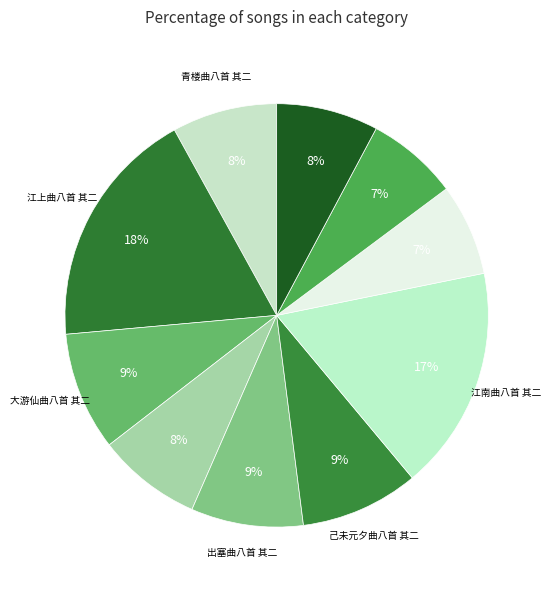

To the nearest percent, what is the difference between the largest and smallest slice percentages?

11%